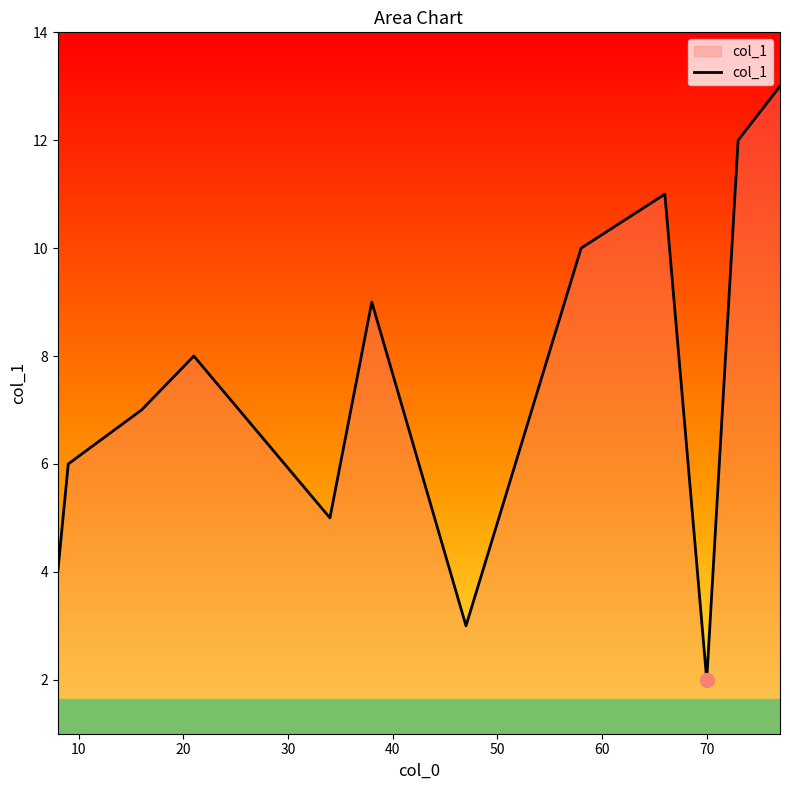

What is the smallest value displayed?

2.0